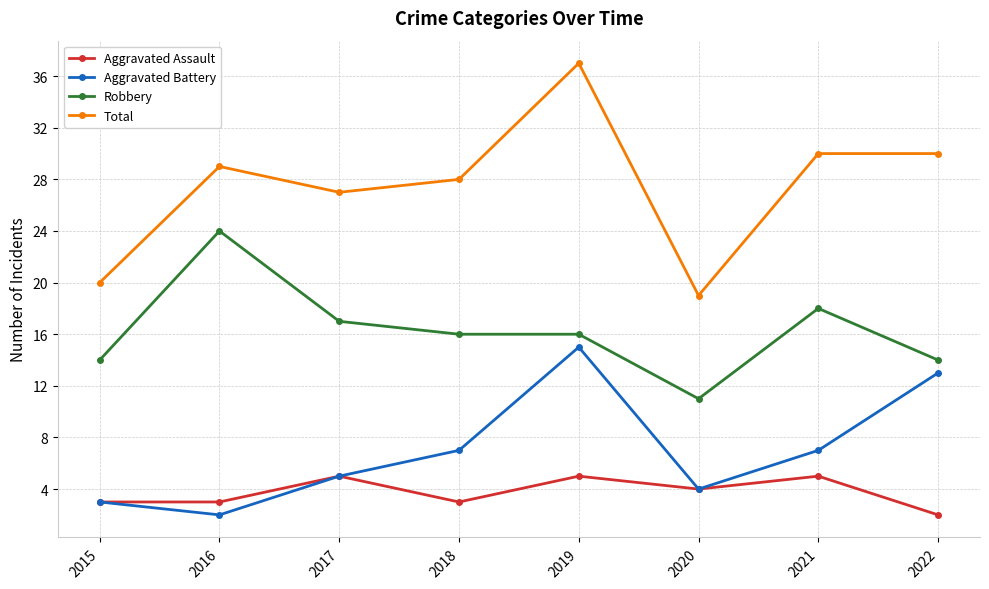

True or false: Aggravated Battery and Robbery intersect in this chart.

False